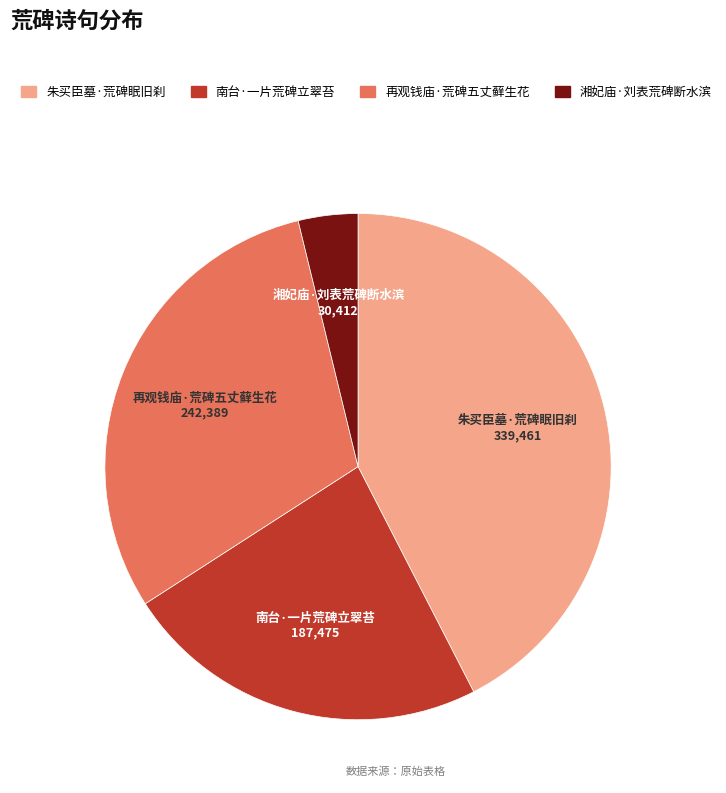

True or false: 朱买臣墓·荒碑眠旧刹 accounts for 42% of the total.

True